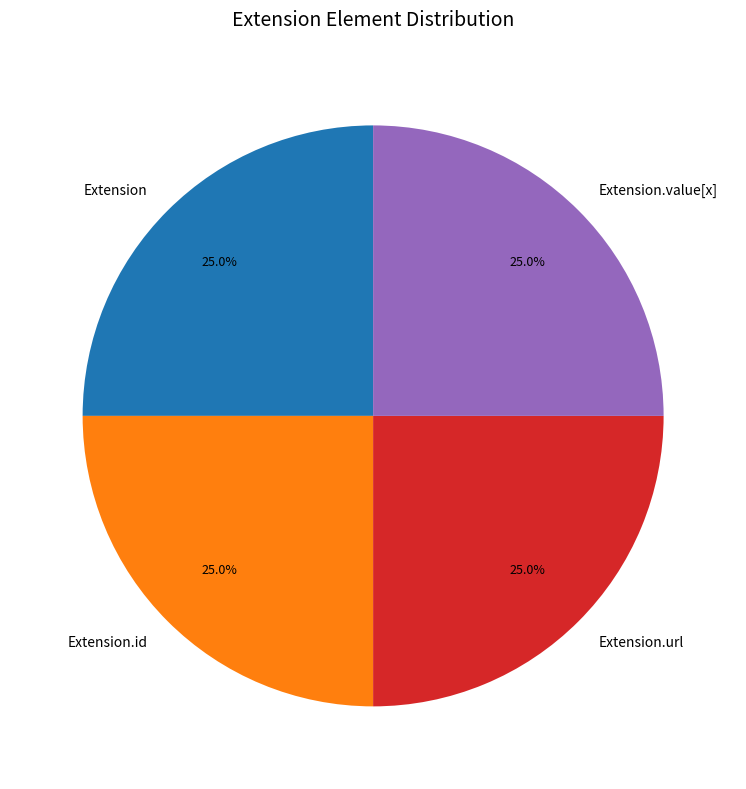

Is Extension.value[x] the majority of the pie?

No